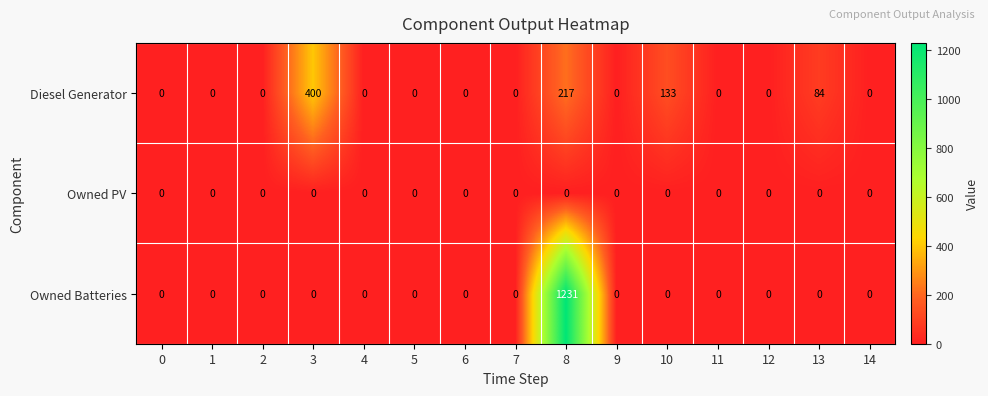

The value of Owned PV at 4 is 0. True or false?

True